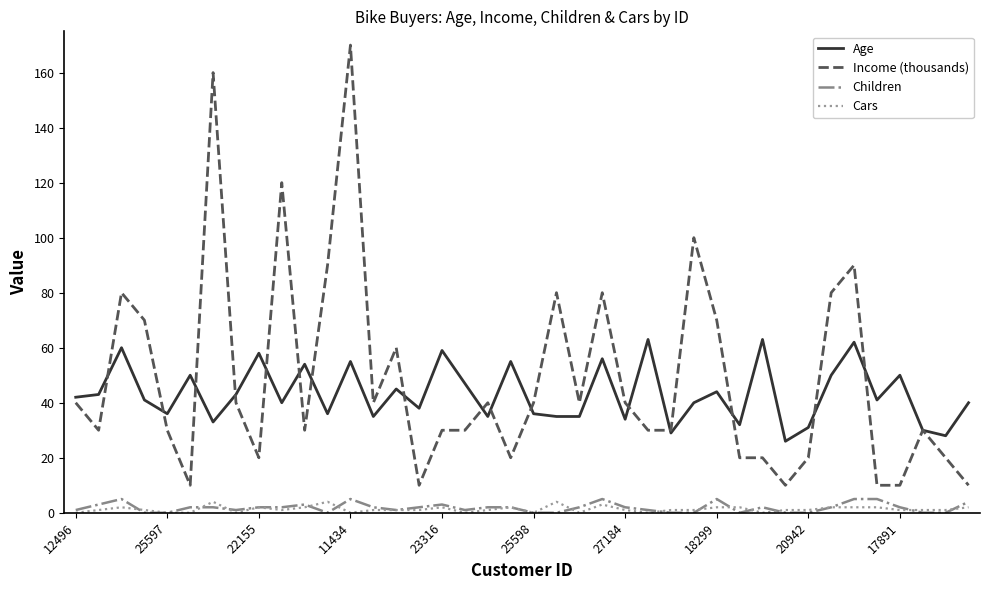

Reading left to right, what are all the values shown in this chart?

Age: 42	43	60	41	36	50	33	43	58	40	54	36	55	35	45	38	59	47	35	55	36	35	35	56	34	63	29	40	44	32	63	26	31	50	62	41	50	30	28	40
Income (thousands): 40	30	80	70	30	10	160	40	20	120	30	90	170	40	60	10	30	30	40	20	40	80	40	80	40	30	30	100	70	20	20	10	20	80	90	10	10	30	20	10
Children: 1	3	5	0	0	2	2	1	2	2	3	0	5	2	1	2	3	1	2	2	0	0	2	5	2	1	0	0	5	0	2	0	0	2	5	5	2	0	0	4
Cars: 0	1	2	1	0	0	4	0	2	1	2	4	0	1	1	1	2	0	1	2	0	4	0	3	1	0	1	1	2	2	0	1	1	2	2	2	1	1	1	2